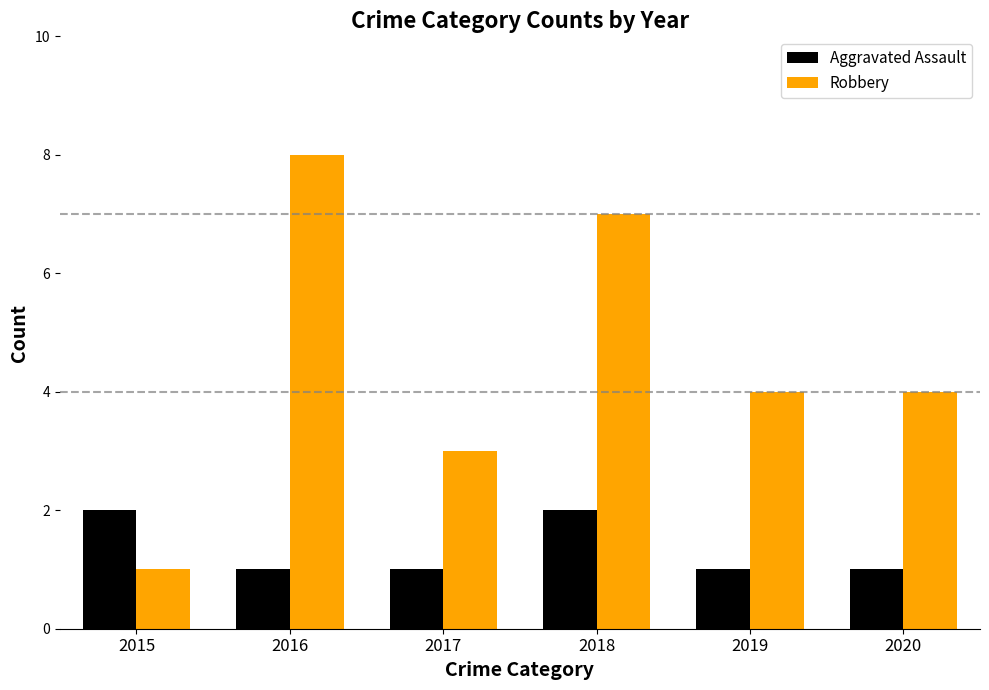

What is the difference between the highest and lowest values at 2016?

7